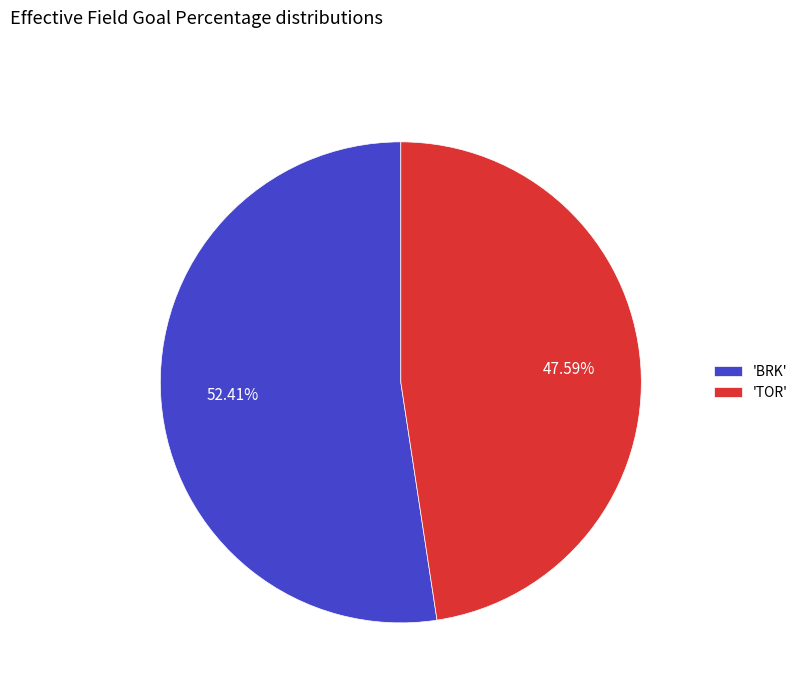

Is there a majority slice in this chart?

Yes